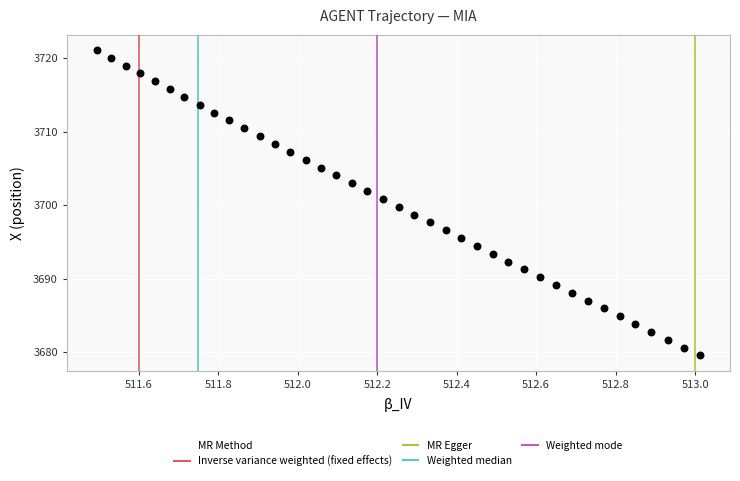

What is the range of Y values (max minus min)?

41.6